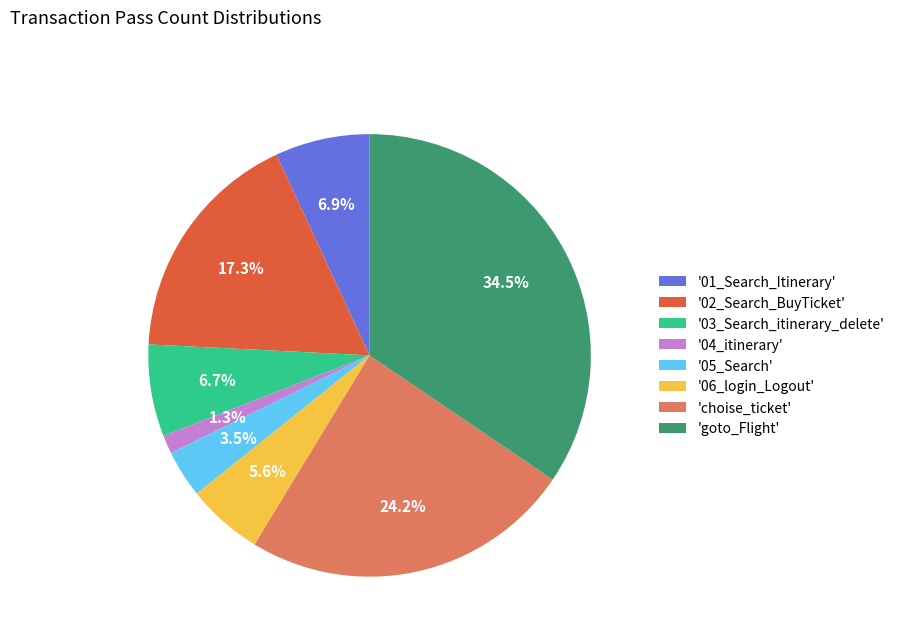

Between '03_Search_itinerary_delete' and 'goto_Flight', which is larger?

'goto_Flight'